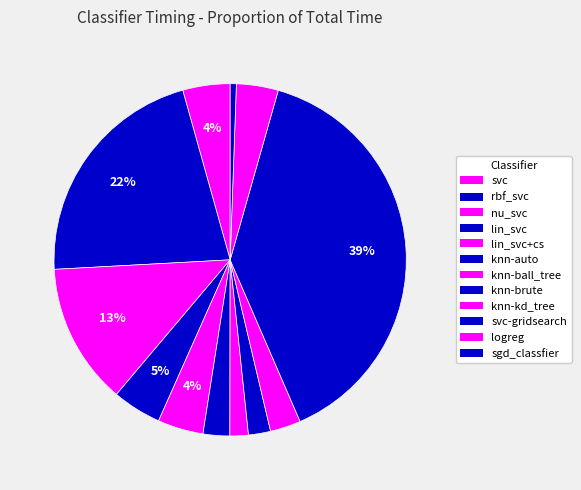

To the nearest percent, what portion does knn-kd_tree represent?

3%